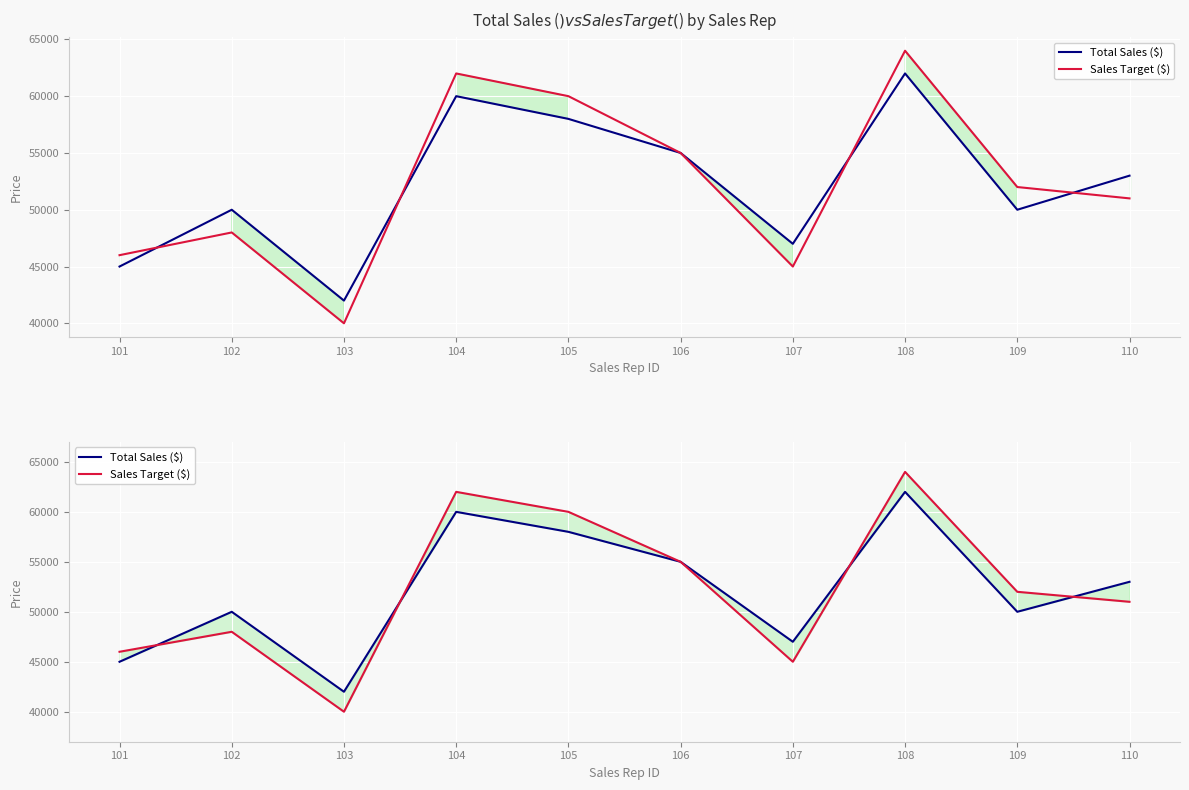

At which category is the sum across all series the highest?

108